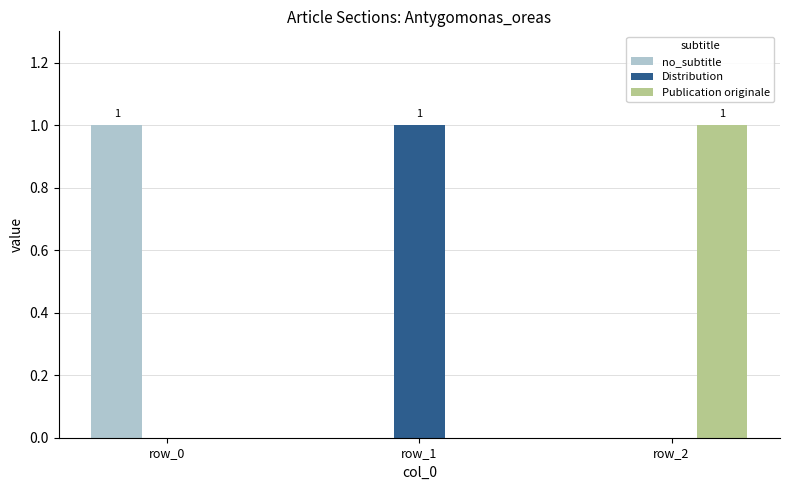

Does the chart contain stacked bars?

No